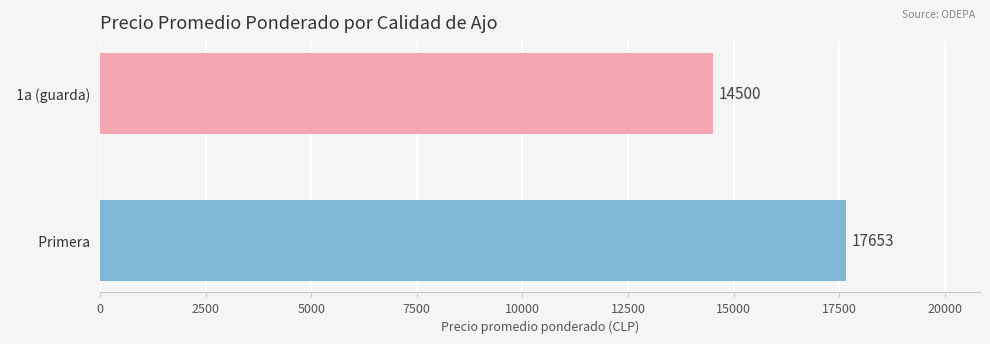

What is the difference between the maximum and minimum values?

3153